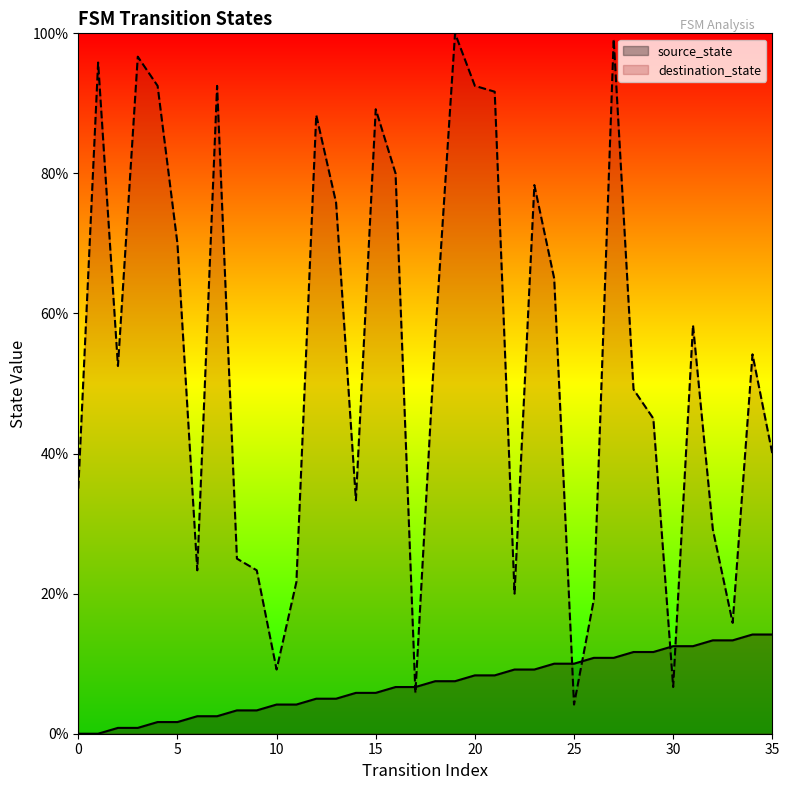

Which series changed the most between 9 and 32?

source_state